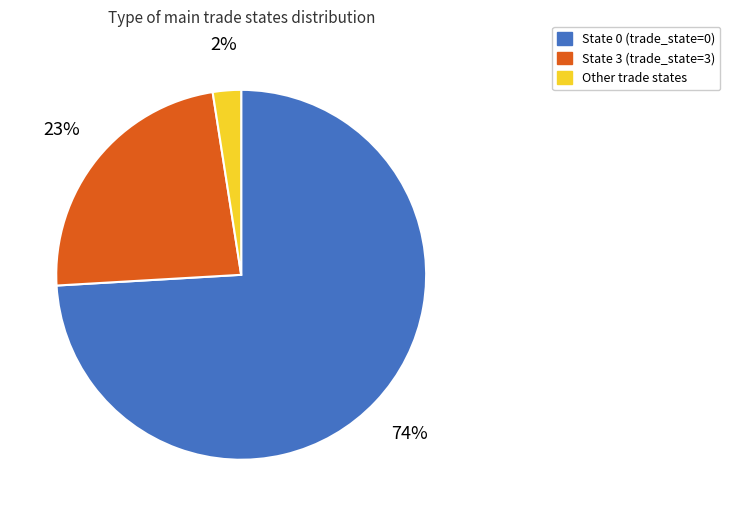

How many segments does this pie chart have?

3